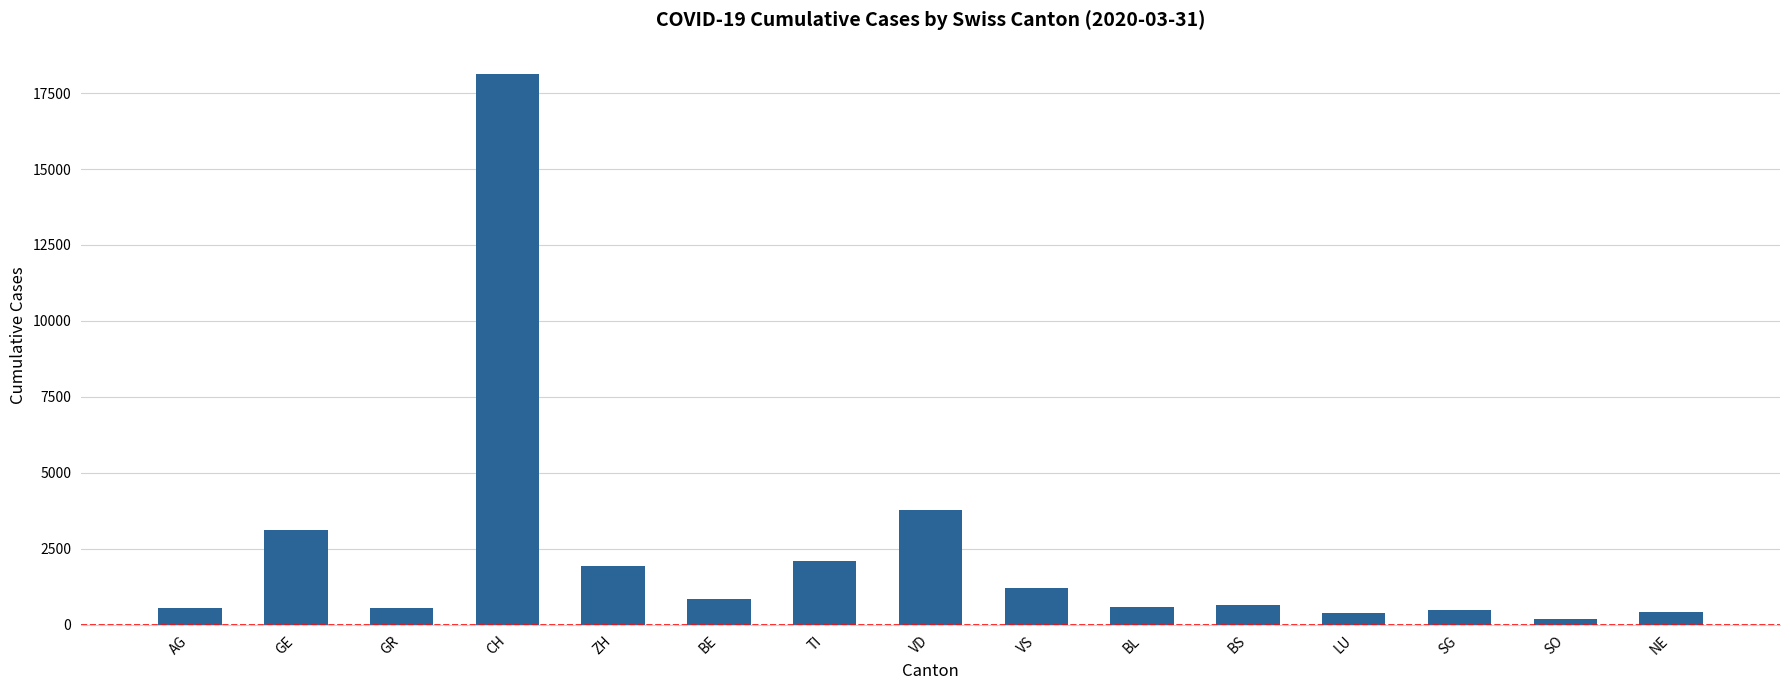

True or false: the data shows 962 at TI.

False